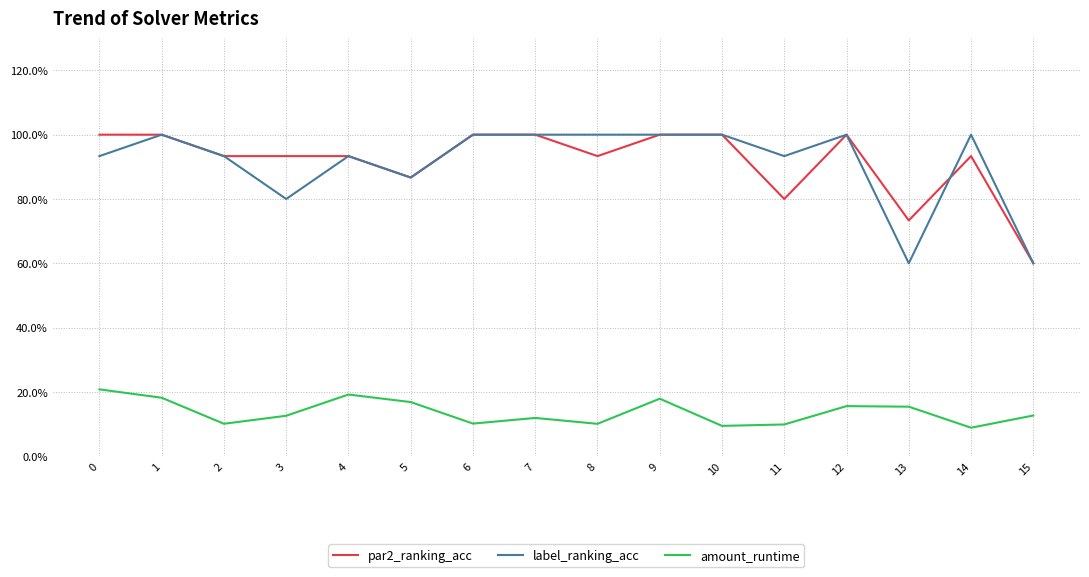

Where is the first local minimum for label_ranking_acc?

3